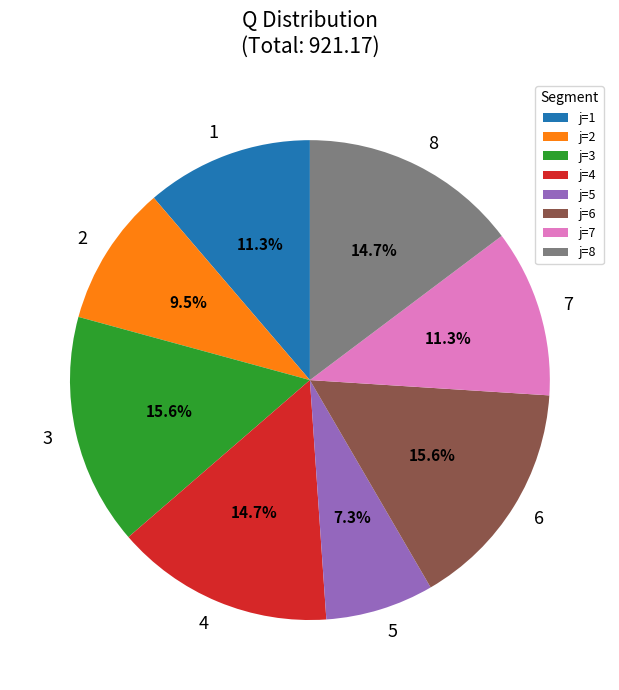

Combined, what portion of the pie is j=8 and j=7?

26.0%